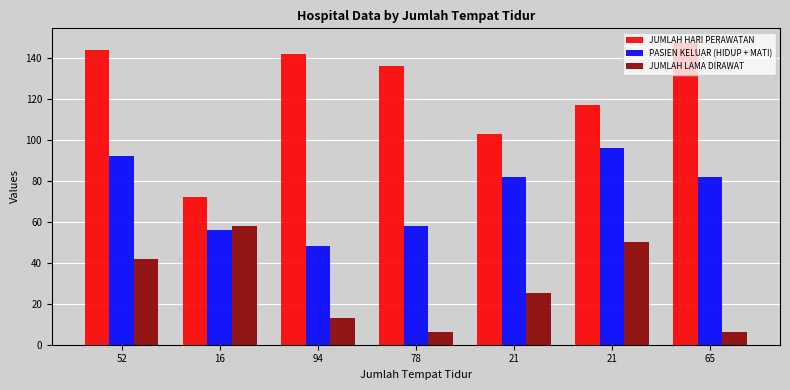

How many values in the JUMLAH HARI PERAWATAN series are below 136?

3